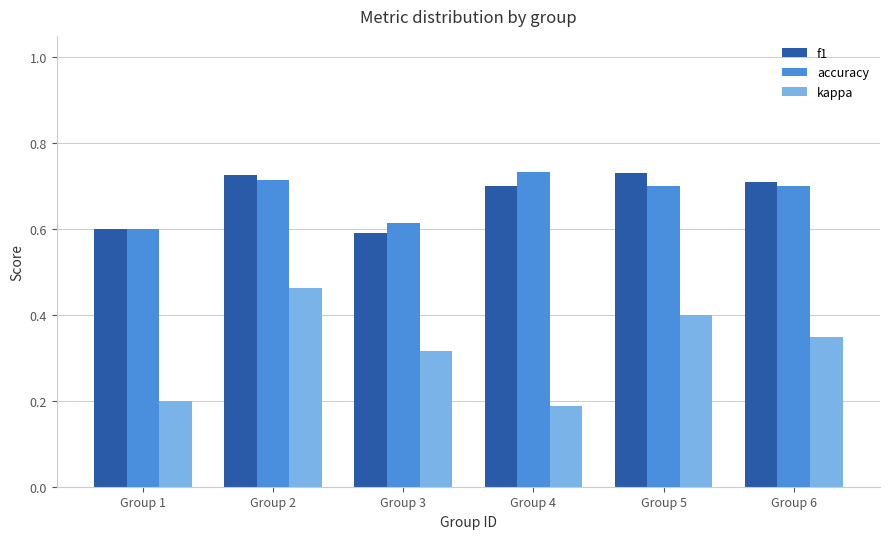

Count the kappa values in the range 0 to 1.

6